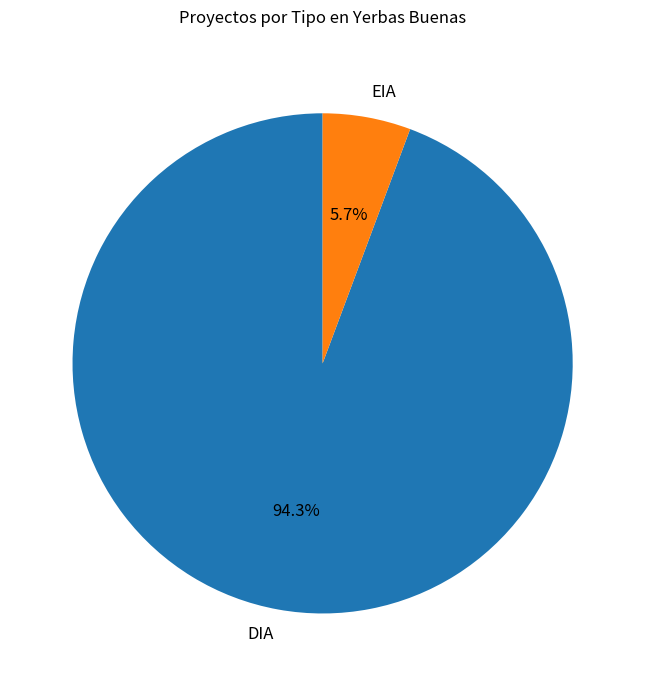

To the nearest percent, what portion does EIA represent?

6%